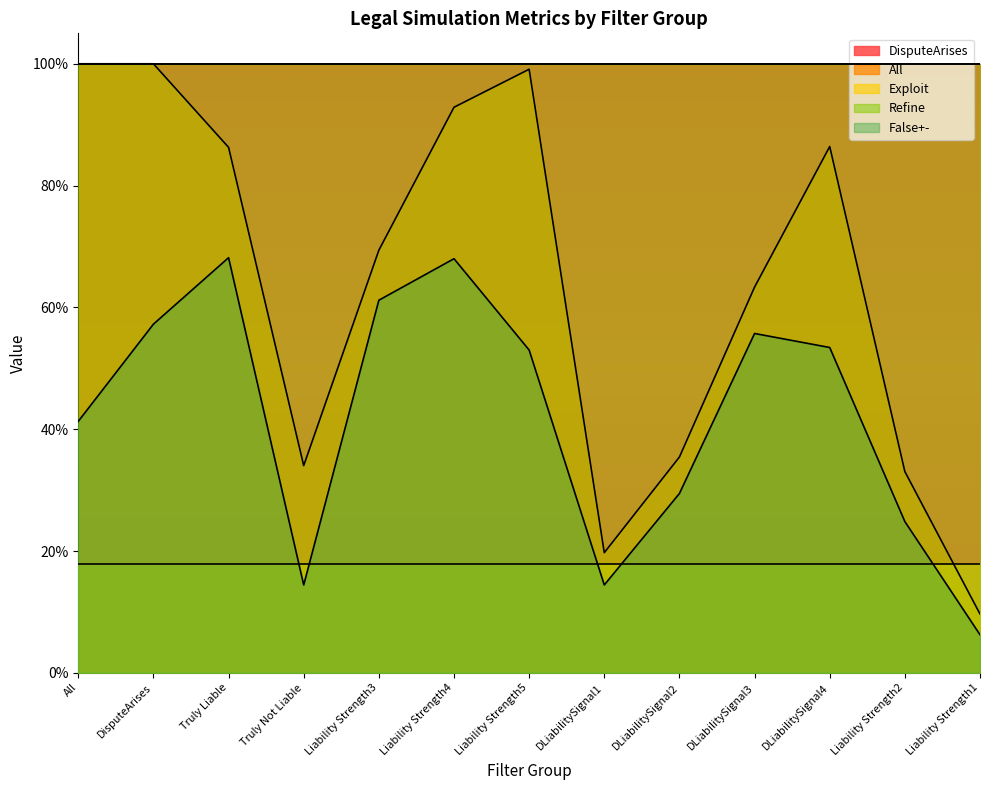

True or false: False+- has a value of 0.2 at Liability Strength2.

True